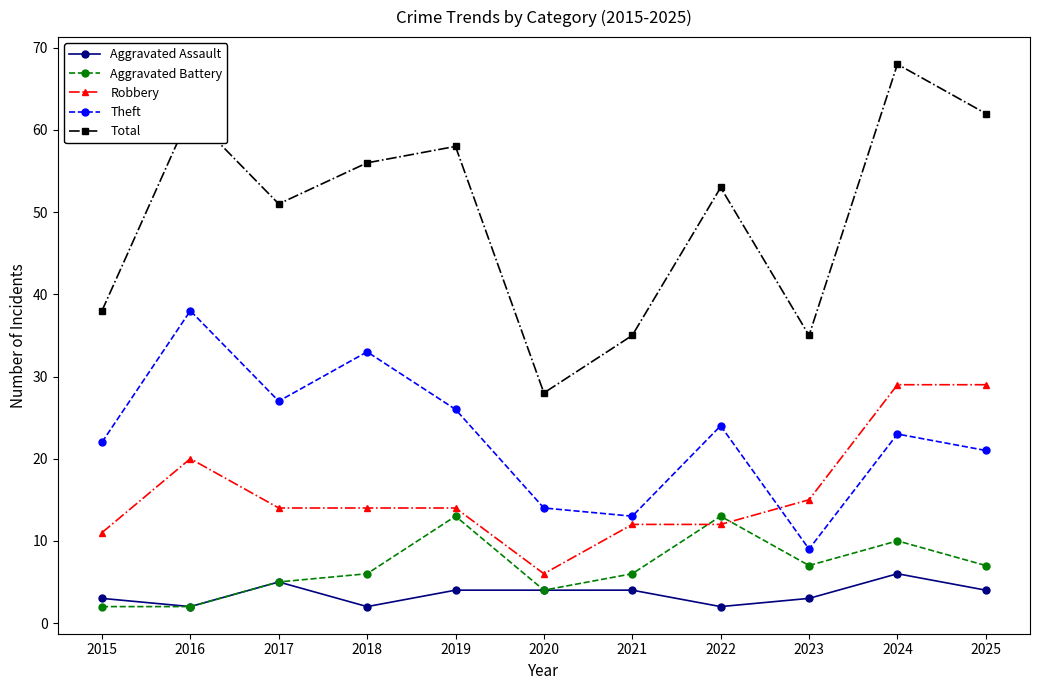

Is it true that Aggravated Battery equals 6 at 2022?

False